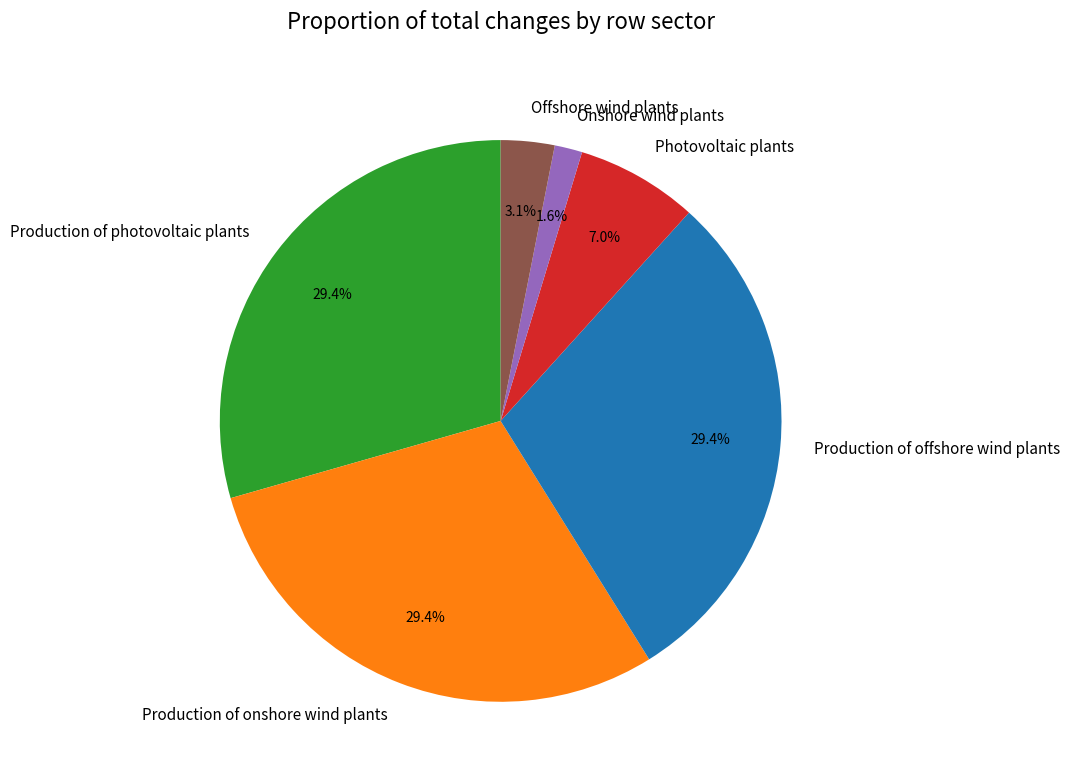

True or false: Offshore wind plants accounts for 3% of the total.

True